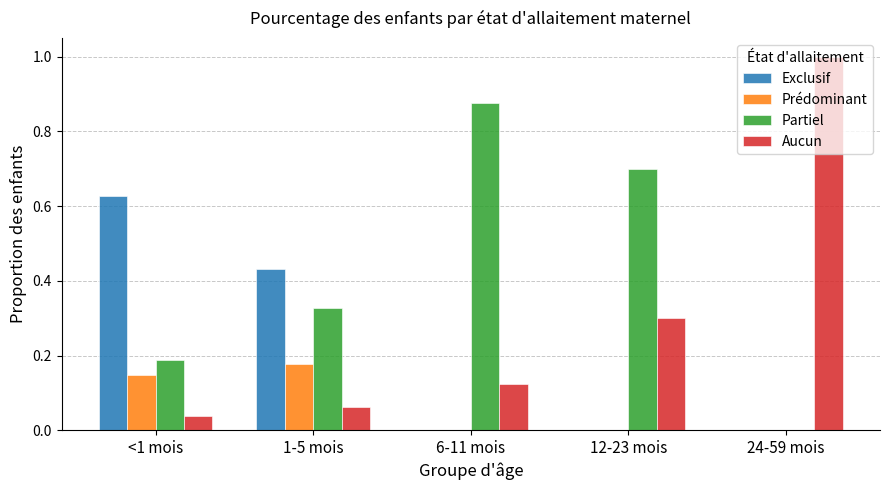

Which series has the largest total across all categories?

Partiel